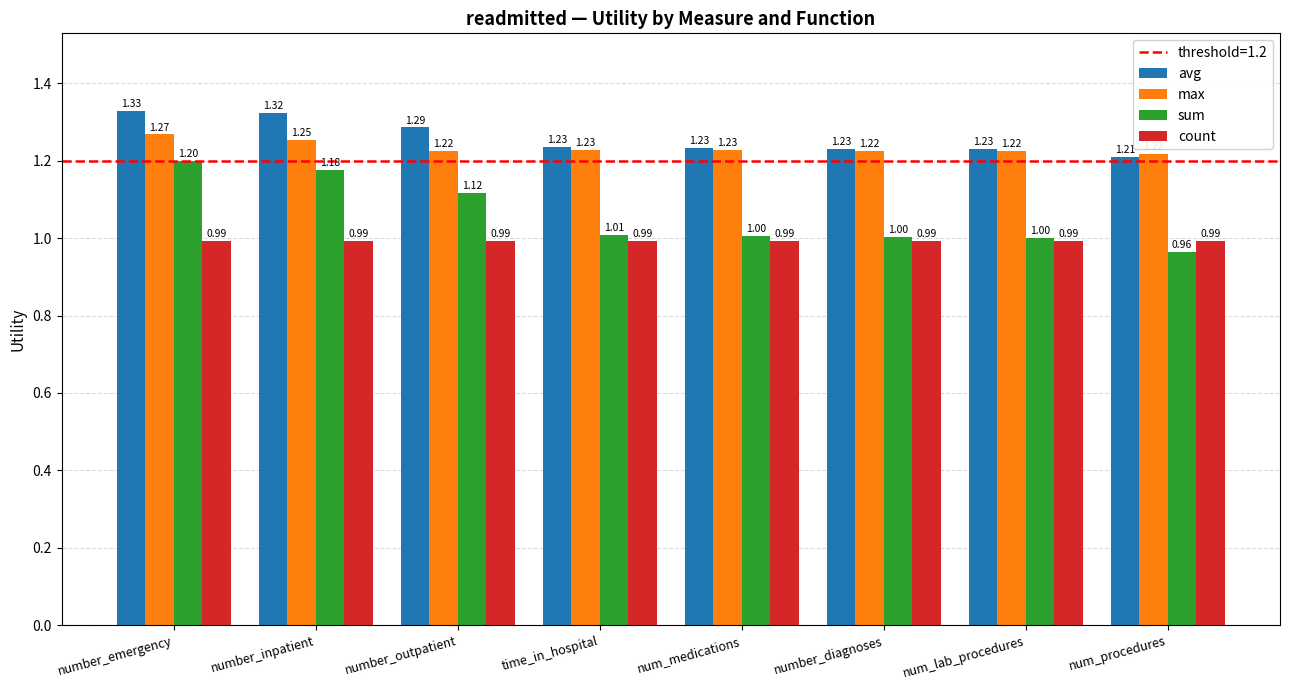

True or false: count has a value of 1.7 at number_outpatient.

False